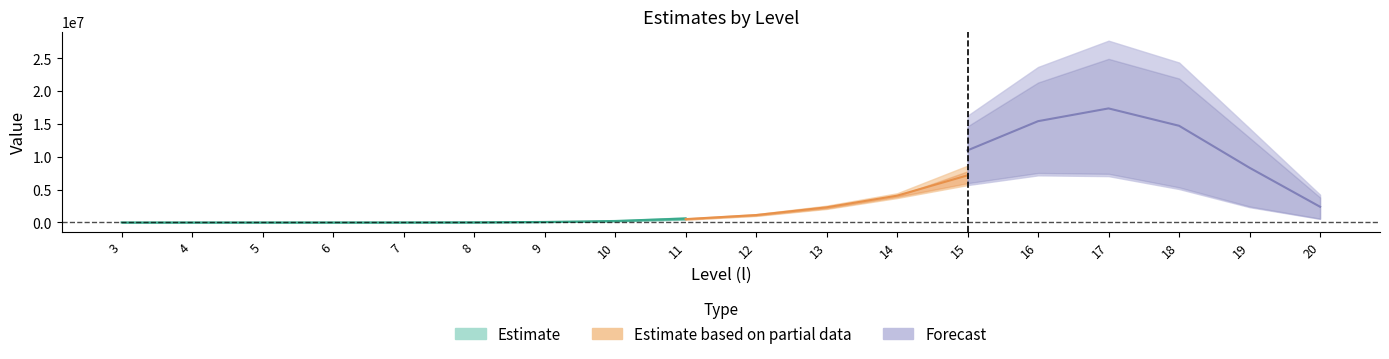

At how many categories does at least one series exceed 18953339?

3